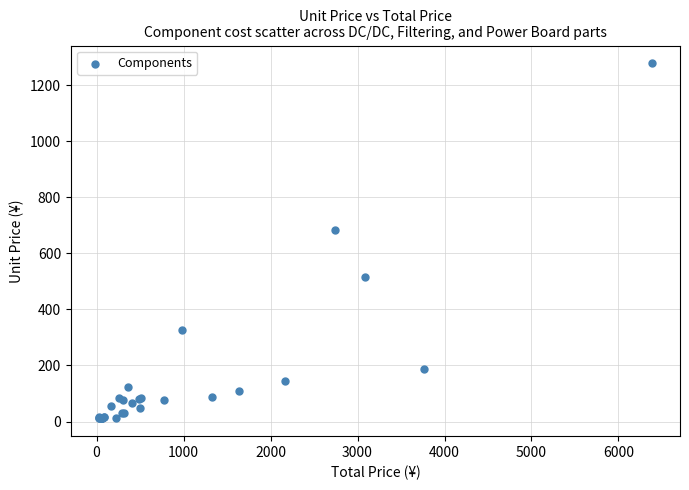

What Y value in the scatter plot is closest to 644?

683.9